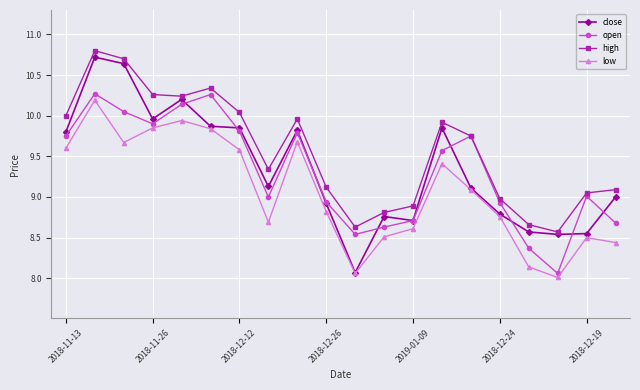

How many interior local valleys does the open series have?

4